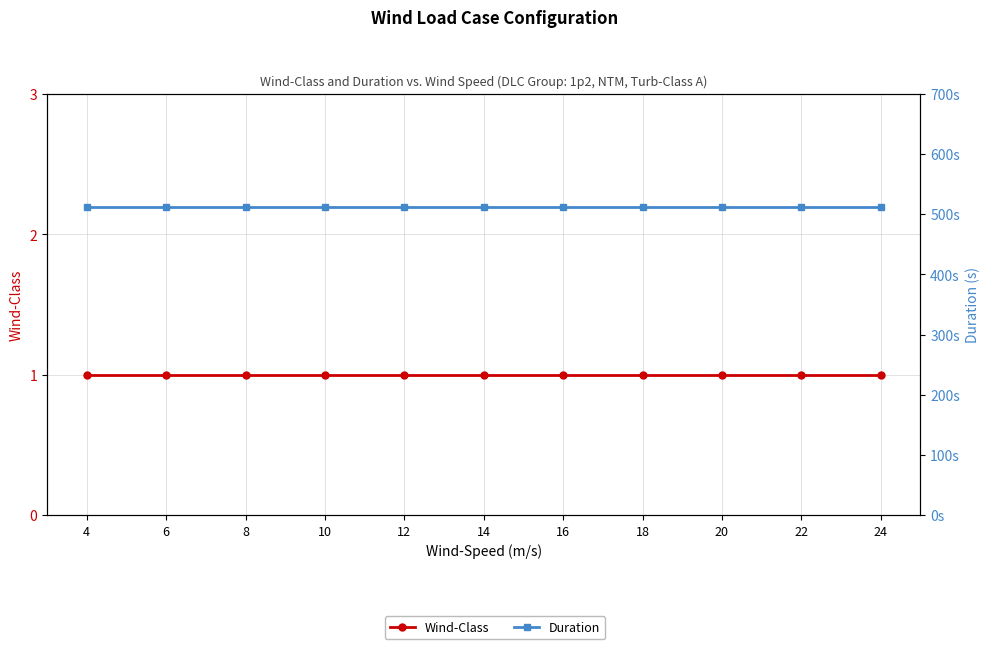

Between 12 and 14, which series saw the biggest shift?

Wind-Class